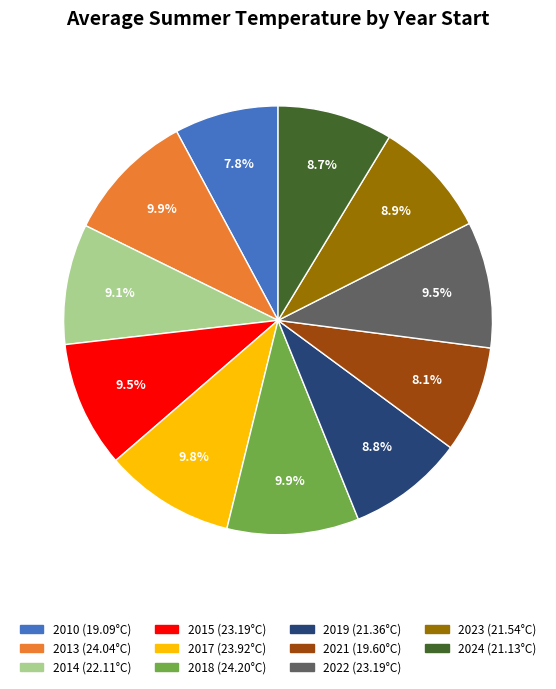

Which has a higher value, 2023 or 2017?

2017